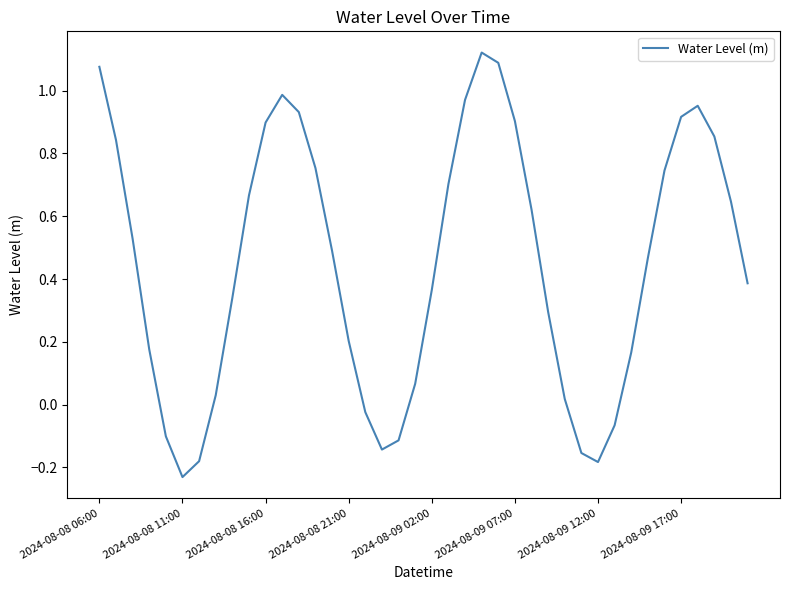

How many categories are shown in the chart?

40